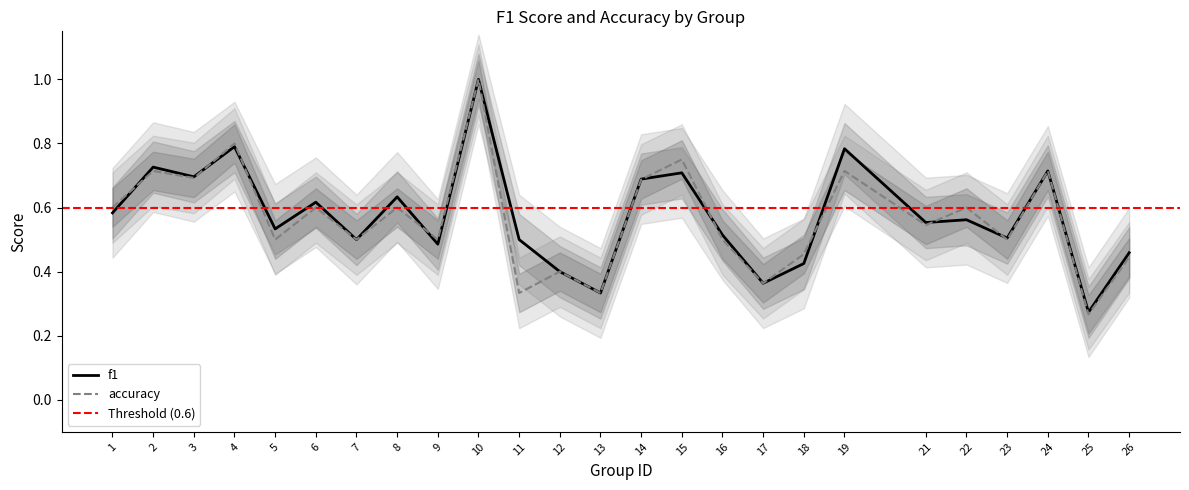

What is the minimum value for accuracy?

0.3